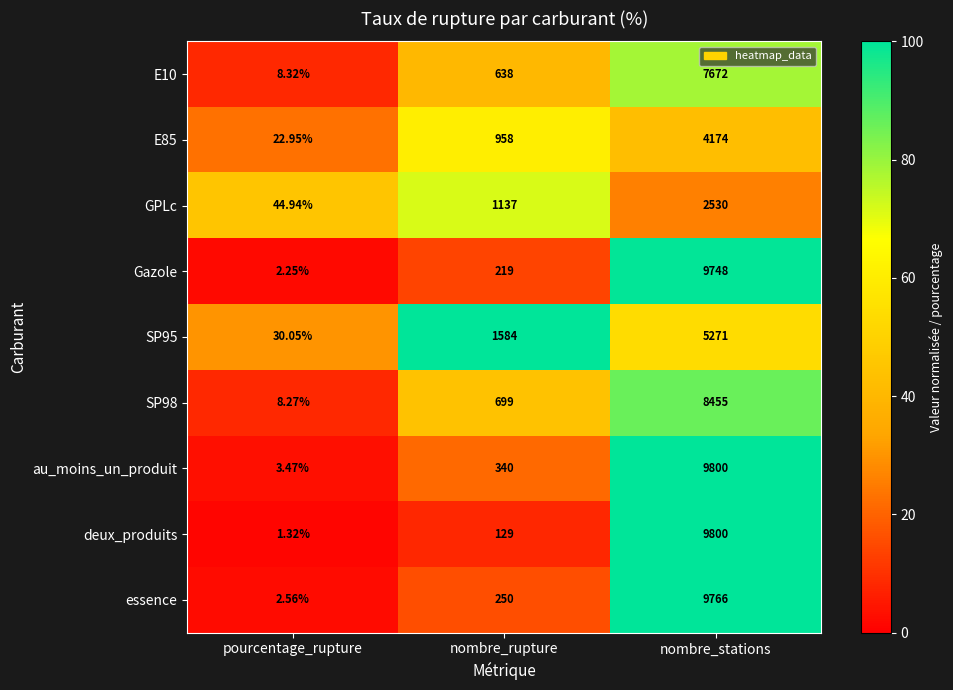

At which label is E10 closest to 3840?

nombre_rupture